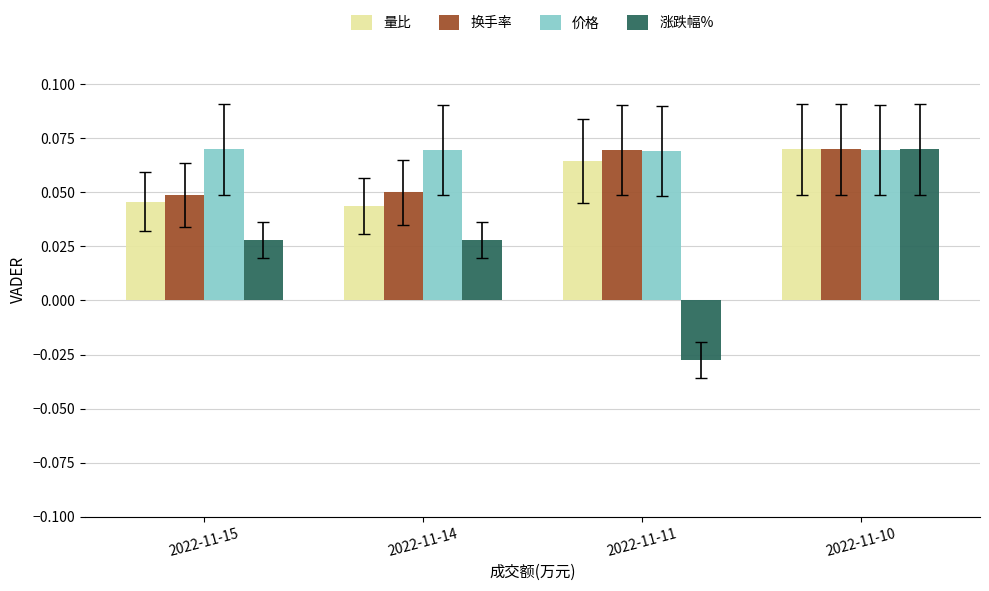

Is the value of 换手率 at 2022-11-15 greater than the value of 价格 at 2022-11-11?

No